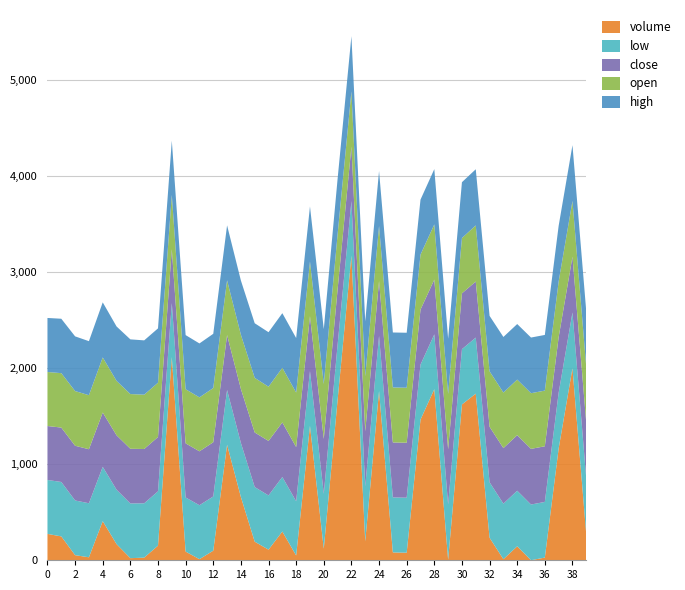

Reading left to right, list all the values displayed in this chart.

open: 0=563.0	1=567.0	2=570.0	3=563.0	4=574.0	5=567.0	6=570.0	7=566.0	8=566.0	9=565.0	10=564.0	11=562.0	12=565.0	13=570.0	14=565.0	15=569.0	16=565.0	17=569.0	18=568.0	19=570.0	20=572.0	21=574.0	22=575.0	23=573.0	24=573.0	25=573.0	26=573.0	27=573.0	28=575.0	29=576.0	30=576.0	31=585.0	32=578.0	33=579.0	34=579.0	35=580.0	36=580.0	37=580.0	38=581.0	39=581.0
close: 0=562.0	1=567.0	2=570.0	3=563.0	4=566.0	5=567.0	6=570.0	7=566.0	8=566.0	9=562.0	10=564.0	11=562.0	12=565.0	13=573.0	14=563.0	15=569.0	16=568.0	17=569.0	18=565.0	19=573.0	20=572.0	21=578.0	22=568.0	23=573.0	24=573.0	25=573.0	26=573.0	27=573.0	28=571.0	29=576.0	30=582.0	31=584.0	32=578.0	33=579.0	34=579.0	35=580.0	36=580.0	37=580.0	38=581.0	39=581.0
high: 0=563.0	1=567.0	2=570.0	3=563.0	4=574.0	5=567.0	6=570.0	7=566.0	8=566.0	9=565.0	10=564.0	11=562.0	12=565.0	13=573.0	14=565.0	15=569.0	16=568.0	17=569.0	18=568.0	19=573.0	20=572.0	21=578.0	22=575.0	23=573.0	24=573.0	25=573.0	26=573.0	27=573.0	28=576.0	29=576.0	30=582.0	31=585.0	32=578.0	33=579.0	34=579.0	35=580.0	36=580.0	37=580.0	38=581.0	39=581.0
low: 0=562.0	1=567.0	2=570.0	3=563.0	4=566.0	5=567.0	6=570.0	7=566.0	8=566.0	9=562.0	10=564.0	11=562.0	12=565.0	13=570.0	14=563.0	15=569.0	16=565.0	17=568.0	18=565.0	19=570.0	20=572.0	21=574.0	22=568.0	23=573.0	24=573.0	25=573.0	26=573.0	27=573.0	28=571.0	29=576.0	30=576.0	31=584.0	32=578.0	33=579.0	34=579.0	35=580.0	36=580.0	37=580.0	38=581.0	39=581.0
volume: 0=275.0	1=248.9	2=53.3	3=31.2	4=407.6	5=168.5	6=22.0	7=27.6	8=152.5	9=2117.9	10=90.5	11=11.5	12=100.0	13=1204.0	14=659.3	15=194.0	16=110.7	17=299.8	18=50.0	19=1400.8	20=120.9	21=1671.1	22=3175.1	23=198.0	24=1764.2	25=81.7	26=79.0	27=1465.9	28=1783.1	29=5.0	30=1623.7	31=1736.5	32=235.0	33=11.0	34=145.7	35=1.0	36=28.1	37=1165.3	38=2001.5	39=266.4